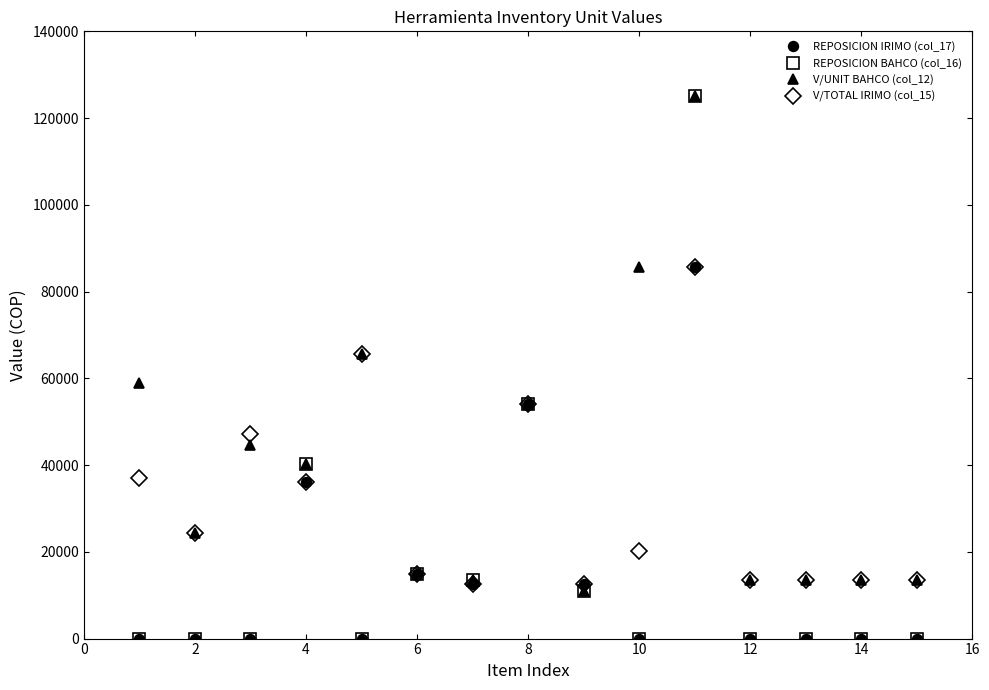

What is the highest value of the V/UNIT BAHCO (col_12) series?

125200.0